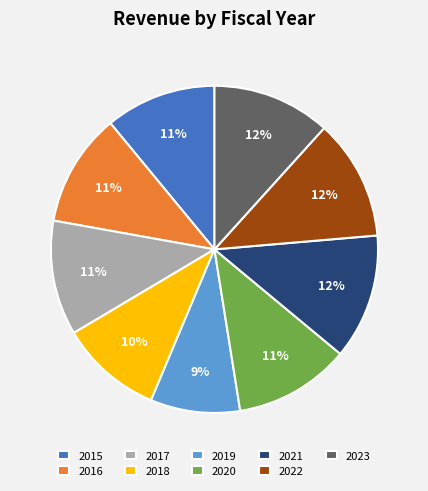

What percentage is the 2018 slice, to the nearest percent?

10%